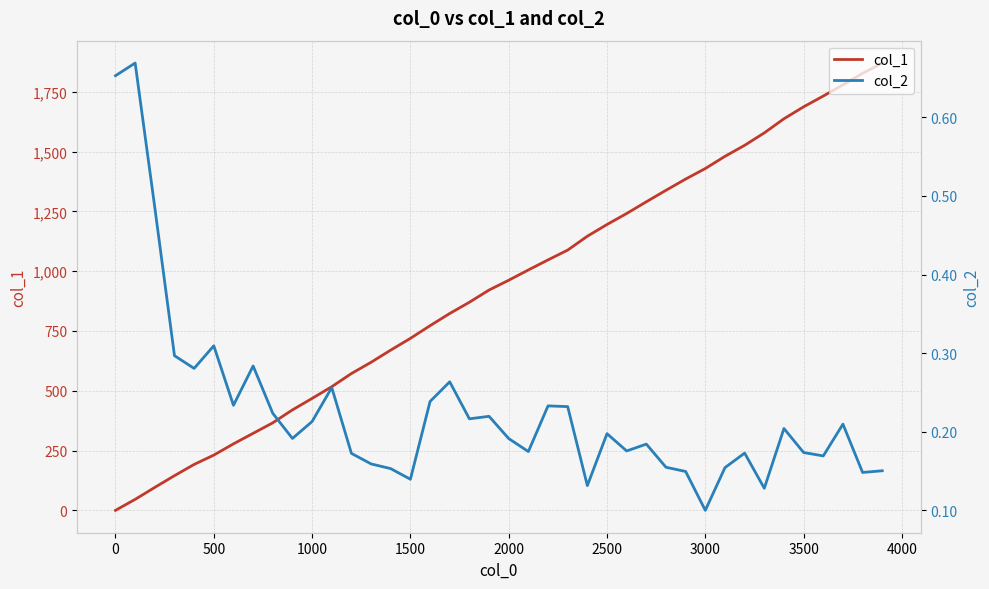

How many distinct data groups are displayed?

2